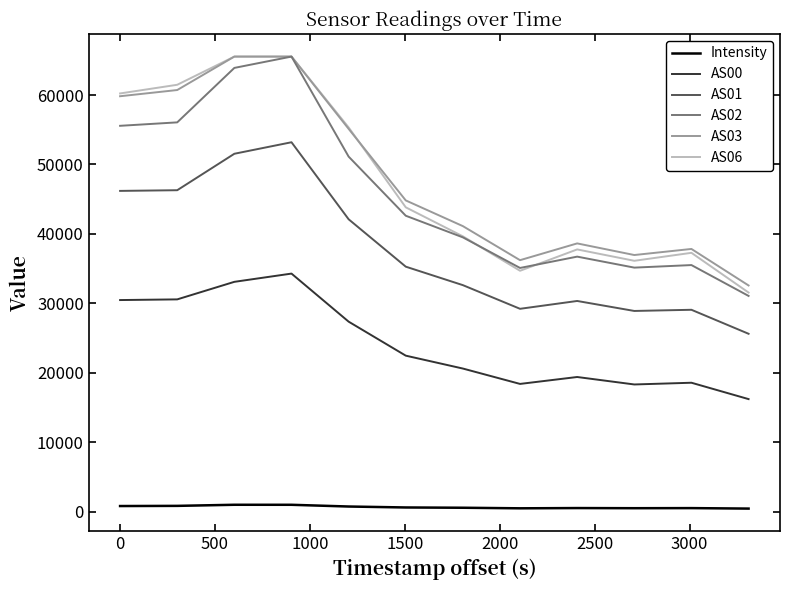

What is the average value of the AS03 series?

47905.0